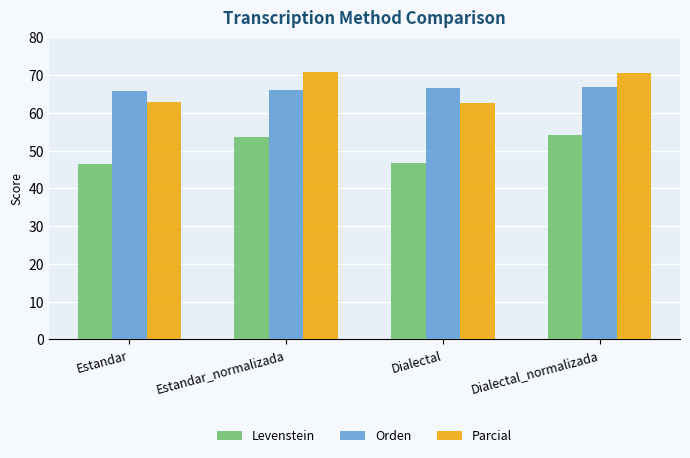

What is the difference between the Levenstein values at Estandar_normalizada and Dialectal_normalizada?

0.6